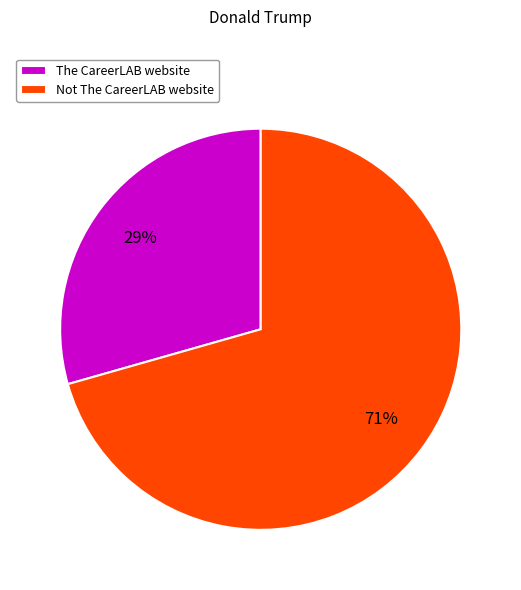

Does Not The CareerLAB website account for over 50% of the chart?

Yes